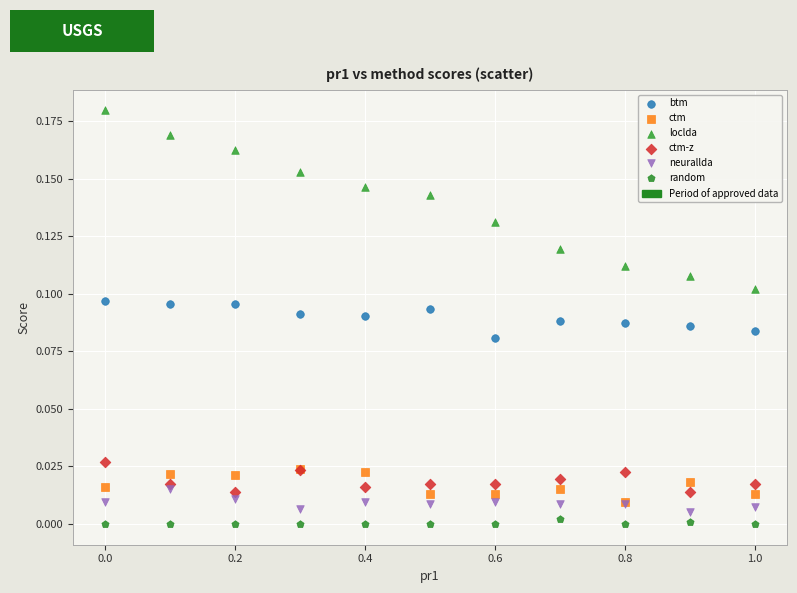

Which series reaches the maximum Y coordinate?

loclda